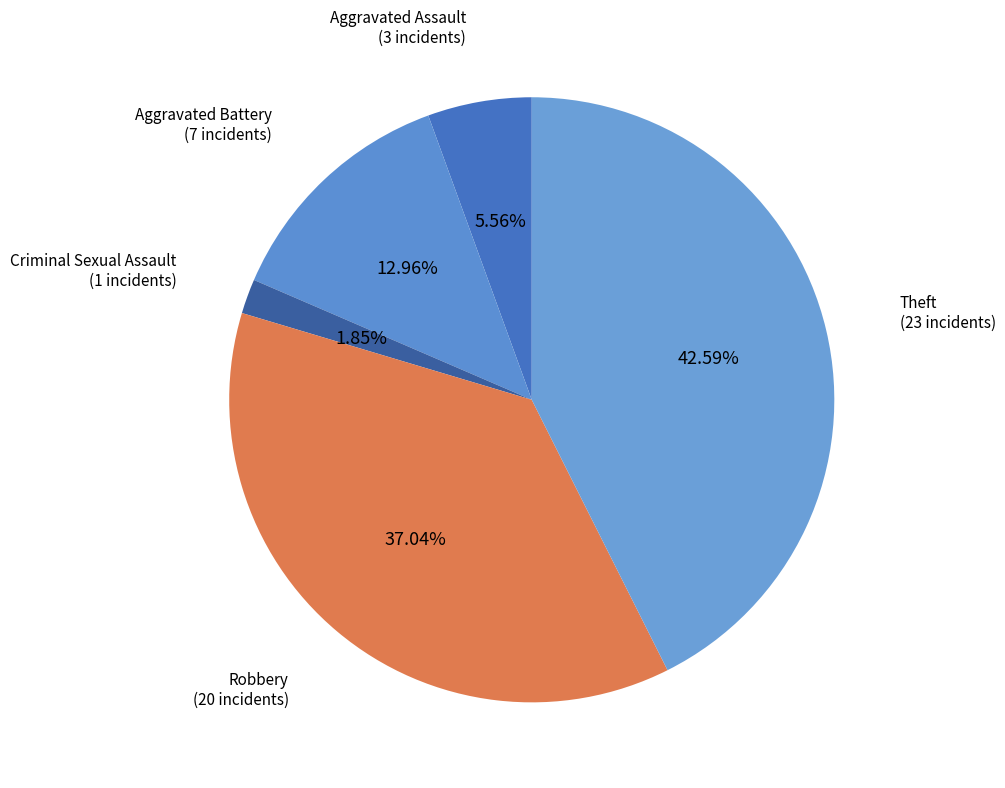

How many slices are in this pie chart?

5